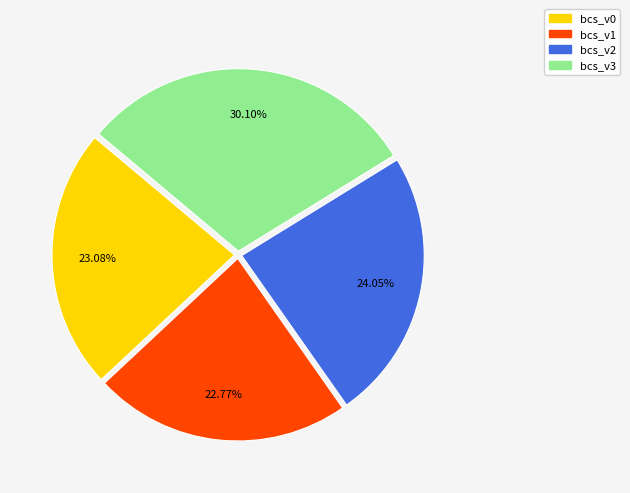

What is the largest slice in the pie chart?

bcs_v3